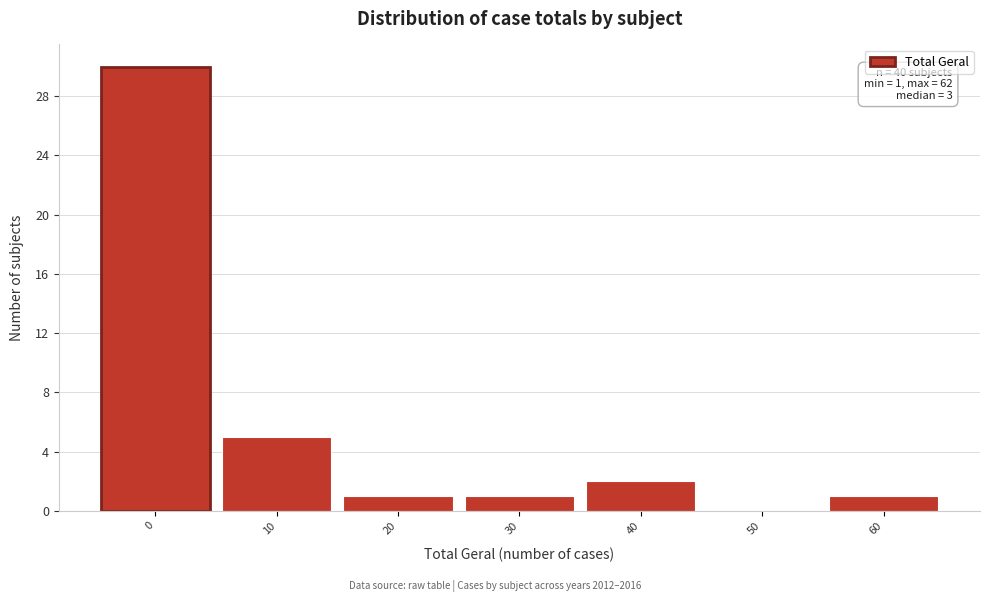

Reading right to left, what are all the values shown in this chart?

60=1	50=0	40=2	30=1	20=1	10=5	0=30